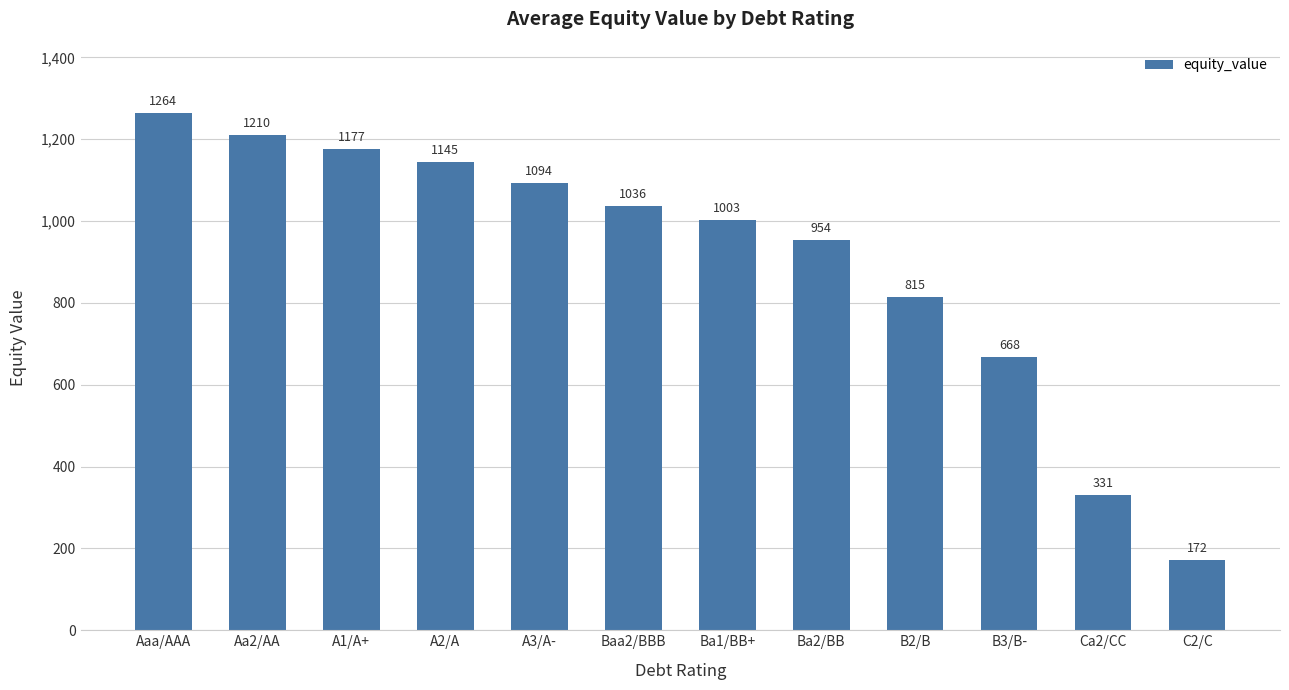

What is the sum of the values at Baa2/BBB and Aa2/AA?

2246.3